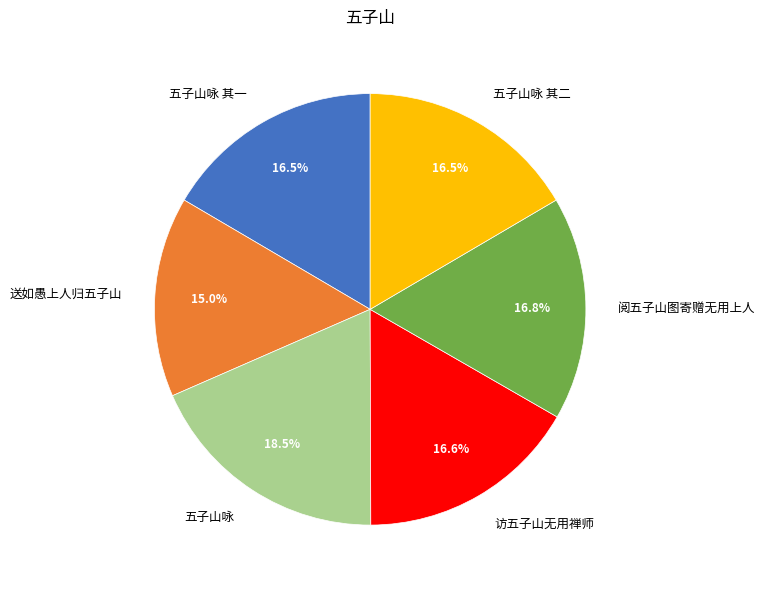

Do 五子山咏 and 送如愚上人归五子山 together represent more than half of the pie?

No